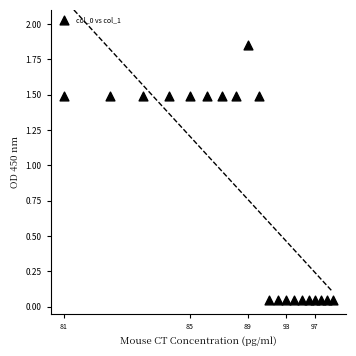

What is the range of X values (max minus min)?

1.0